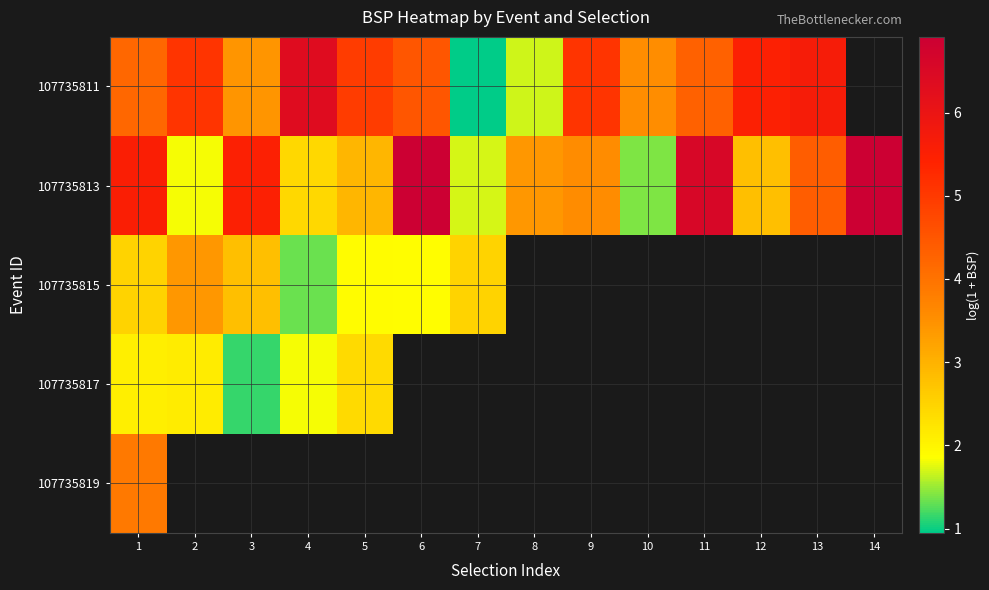

Is the value of 107735819 at 5 greater than the value of 107735813 at 12?

No